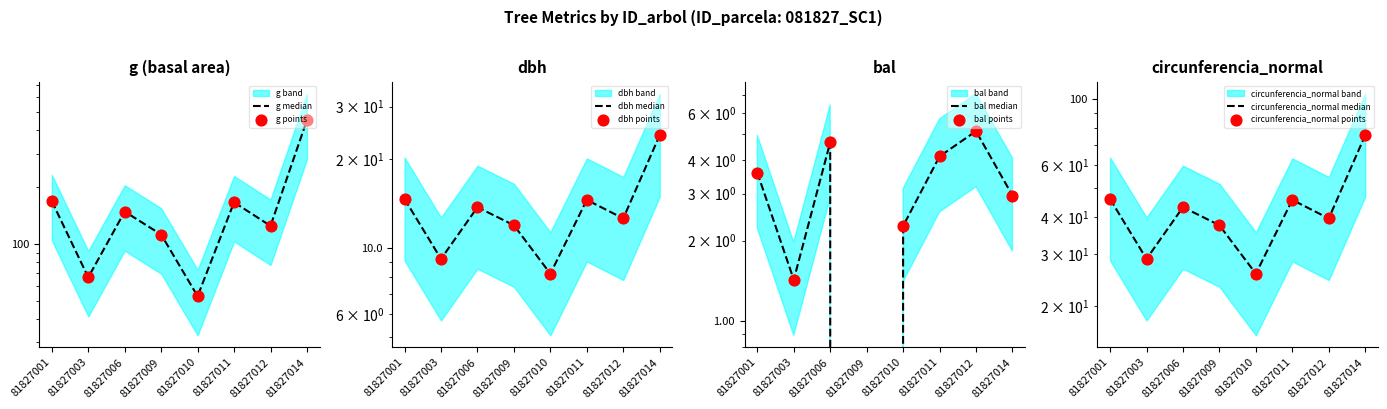

Which series has the largest total across all categories?

g